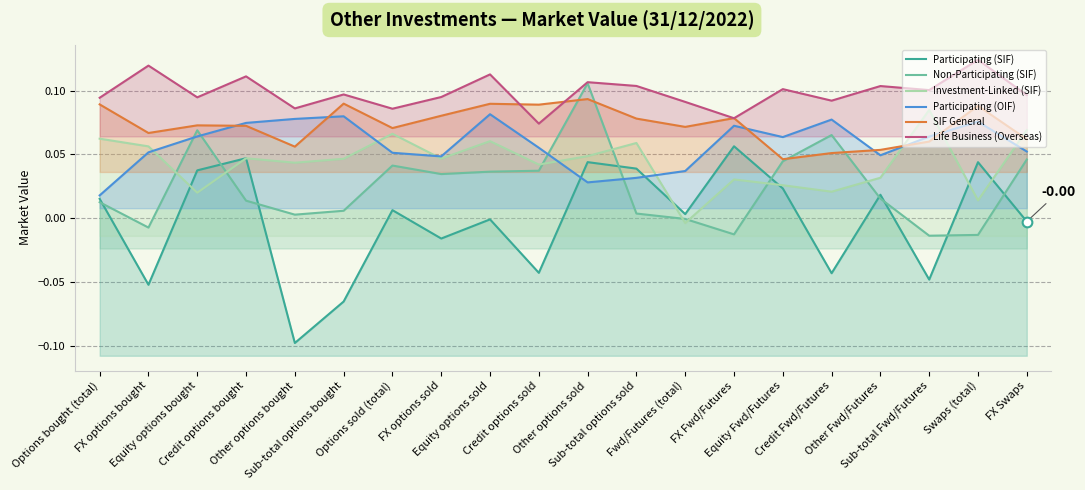

How many lines are shown in the chart?

6